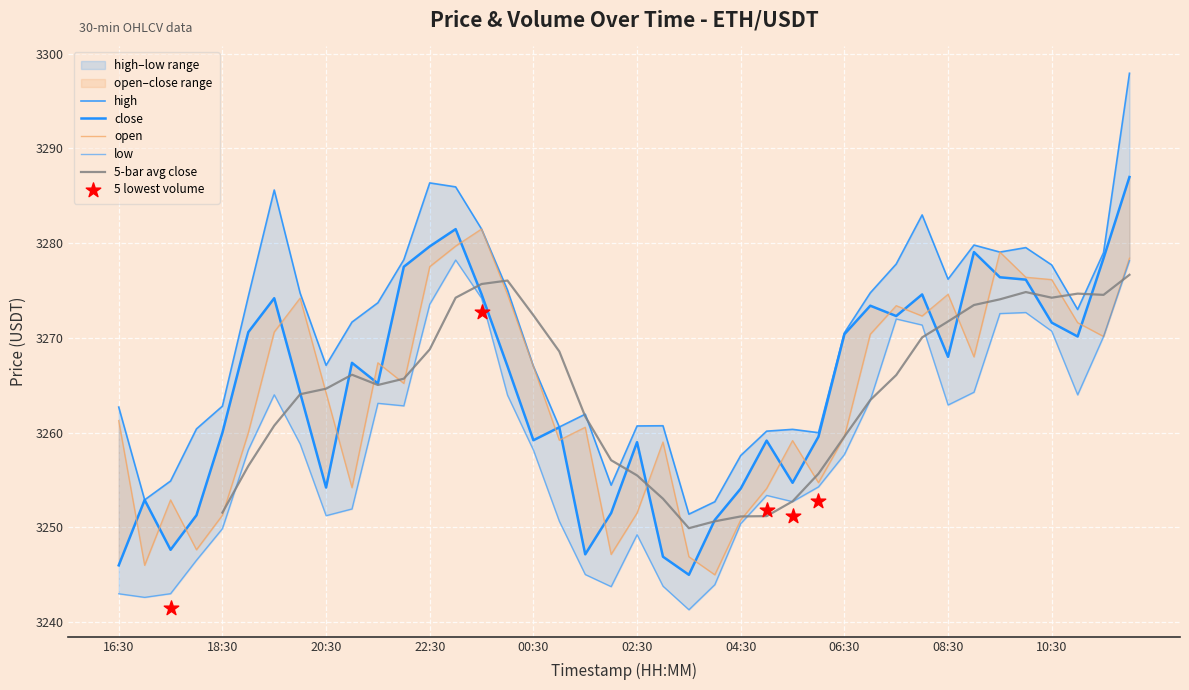

Which series reaches the maximum Y coordinate?

high